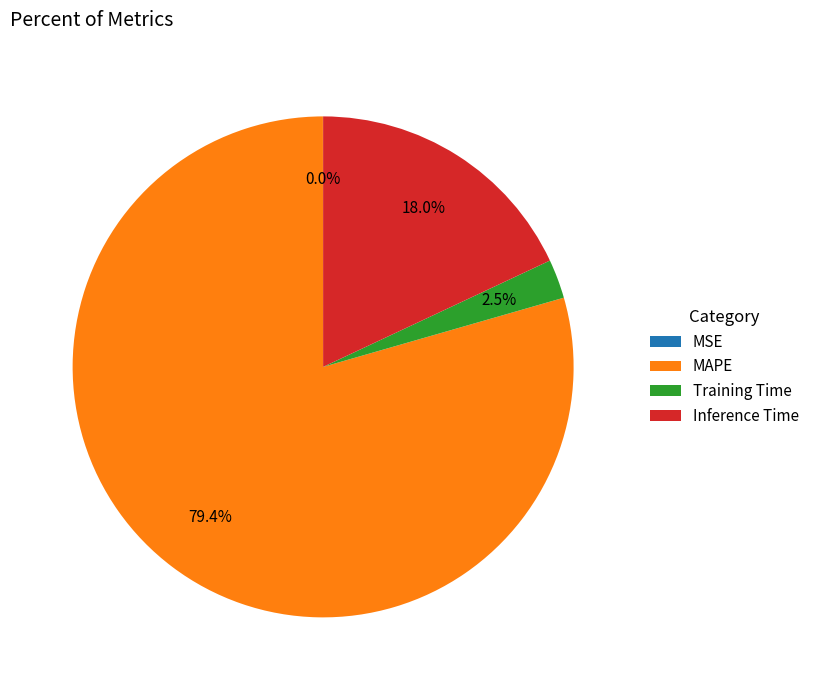

Which category has the biggest portion of the pie?

MAPE